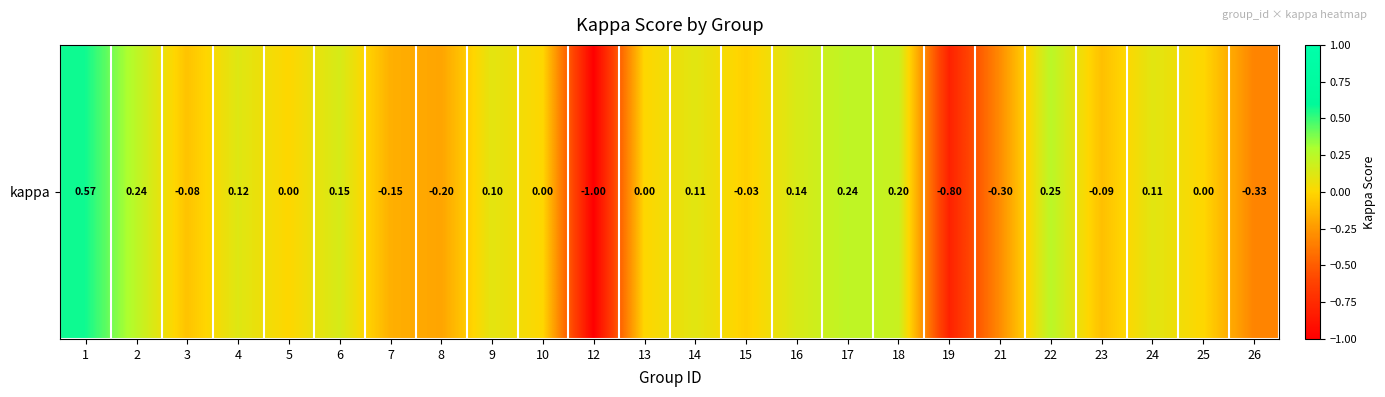

Where does the data first go above 0?

1